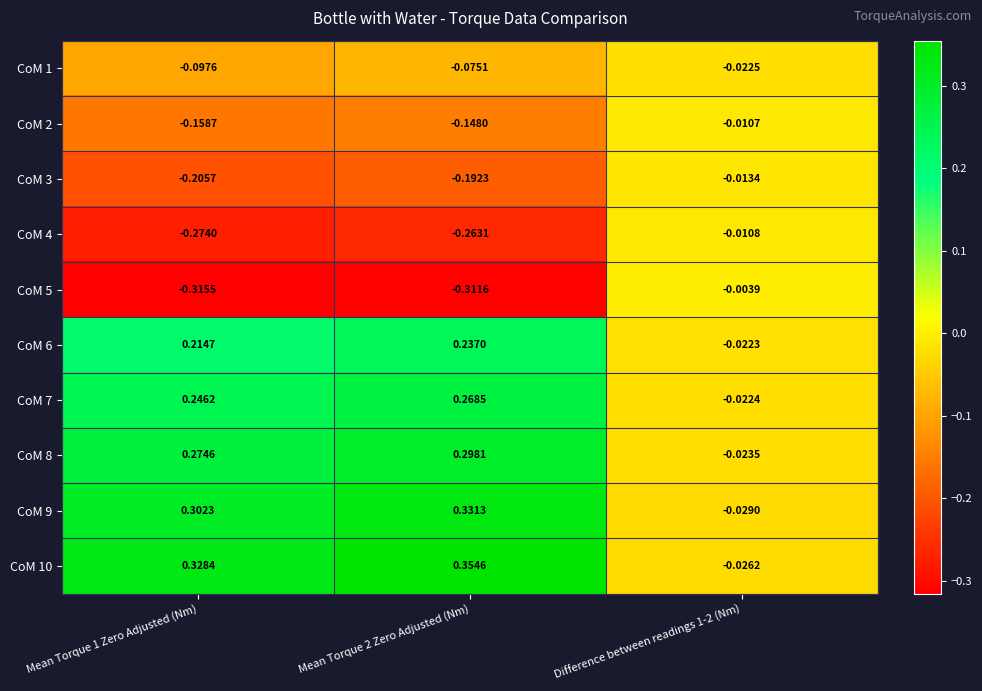

Count the number of categories in the chart.

3